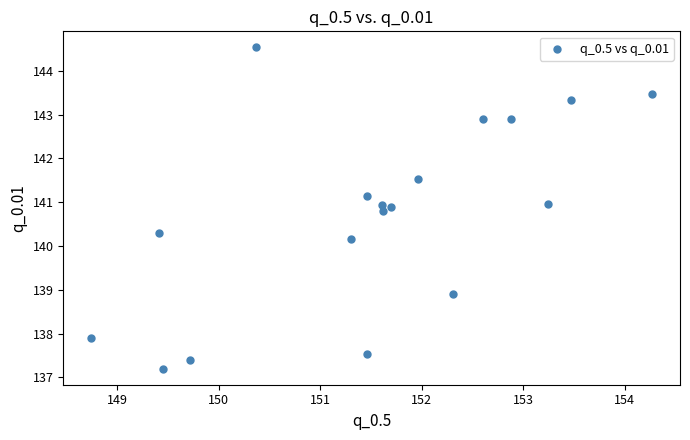

What Y value in the scatter plot is closest to 140?

140.2